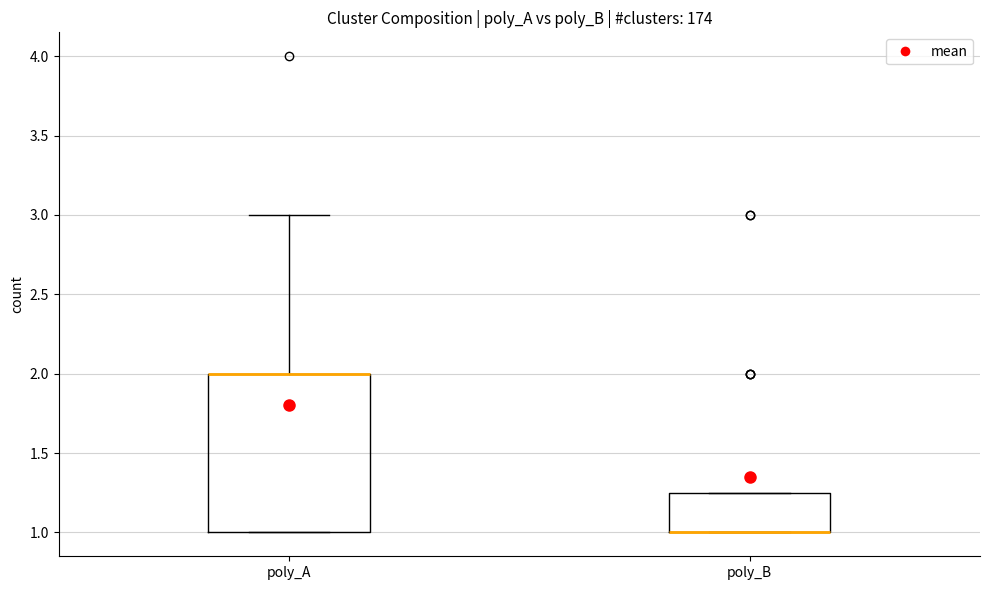

Which box is the tallest, from its lower edge to its upper edge?

poly_A